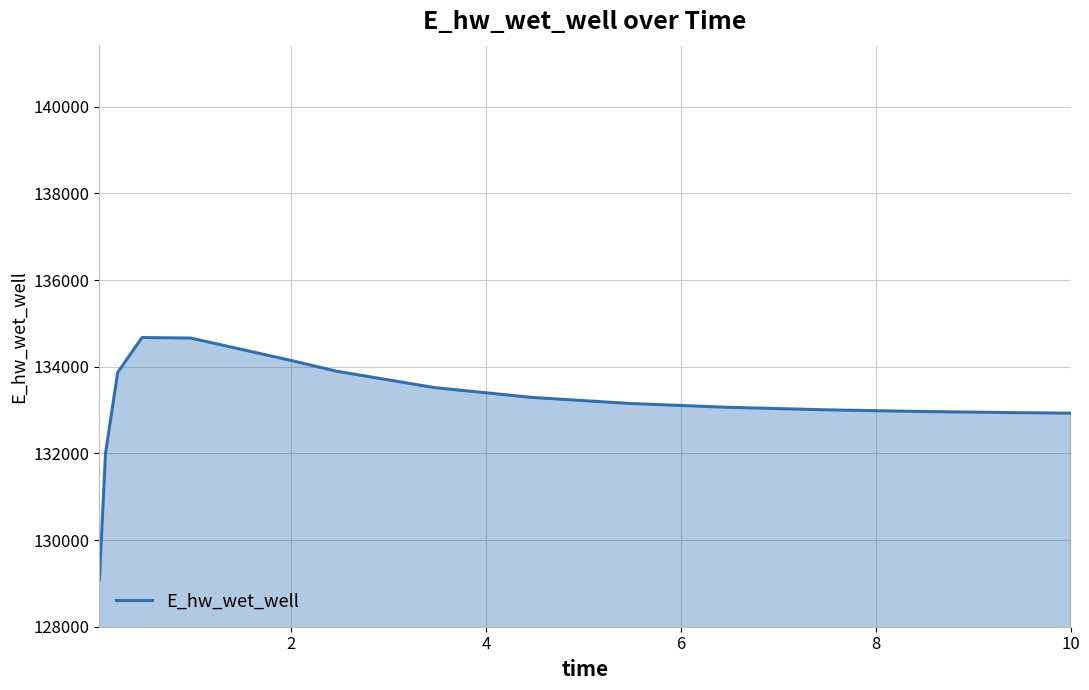

What is the difference between the maximum and minimum values?

5586.6